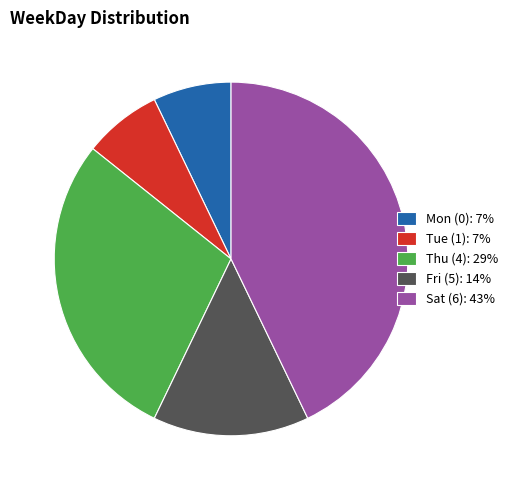

Is it true that Fri (5): 14% is 14% of the pie?

True